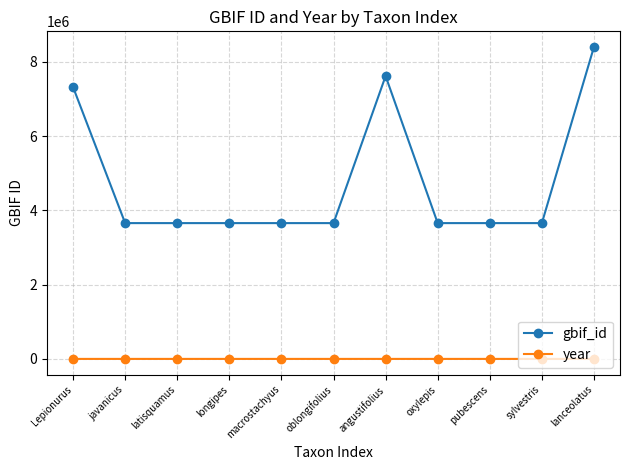

What is the difference between the maximum and minimum values in the gbif_id series?

4744527